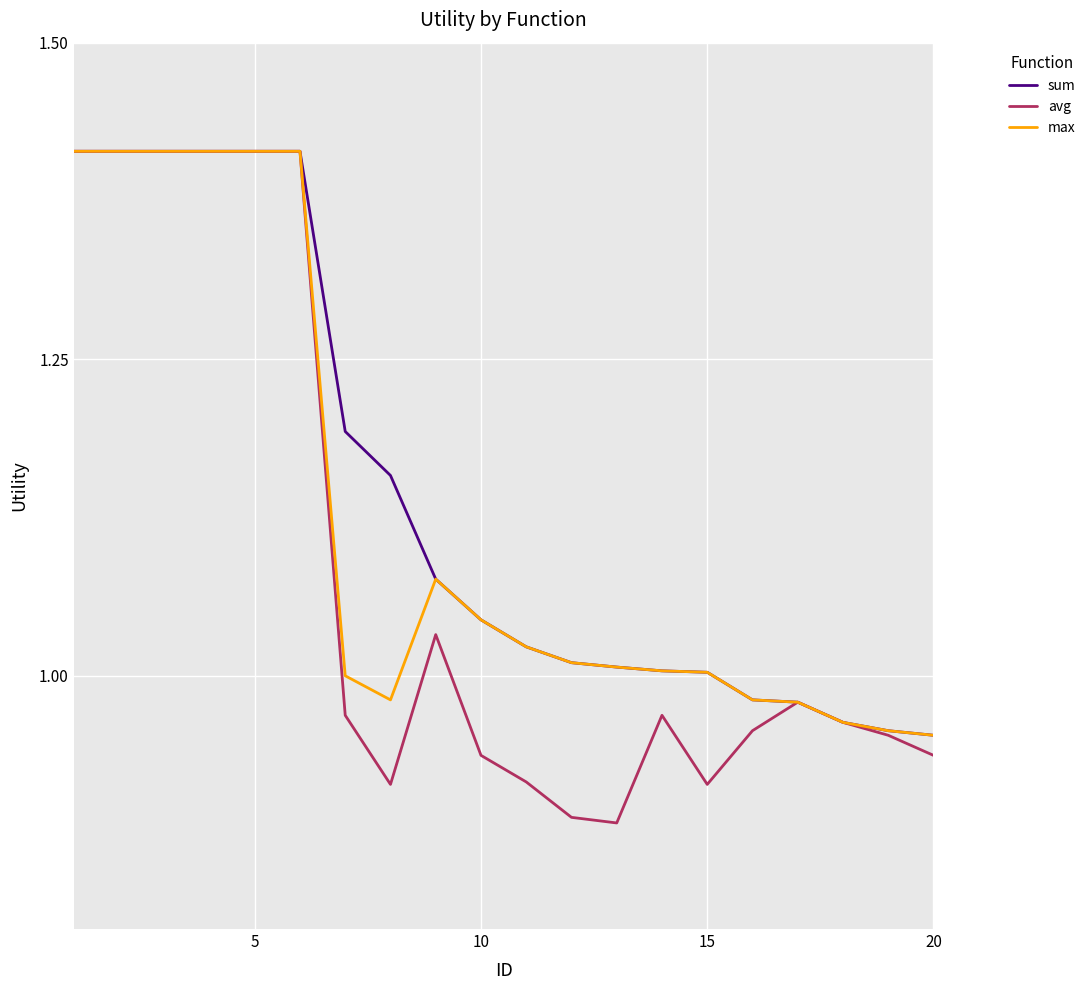

Which series has the widest spread of values?

avg